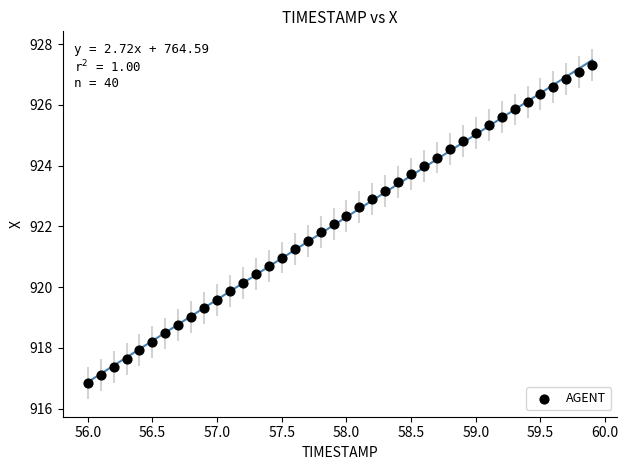

What is the range of X values (max minus min)?

3.9